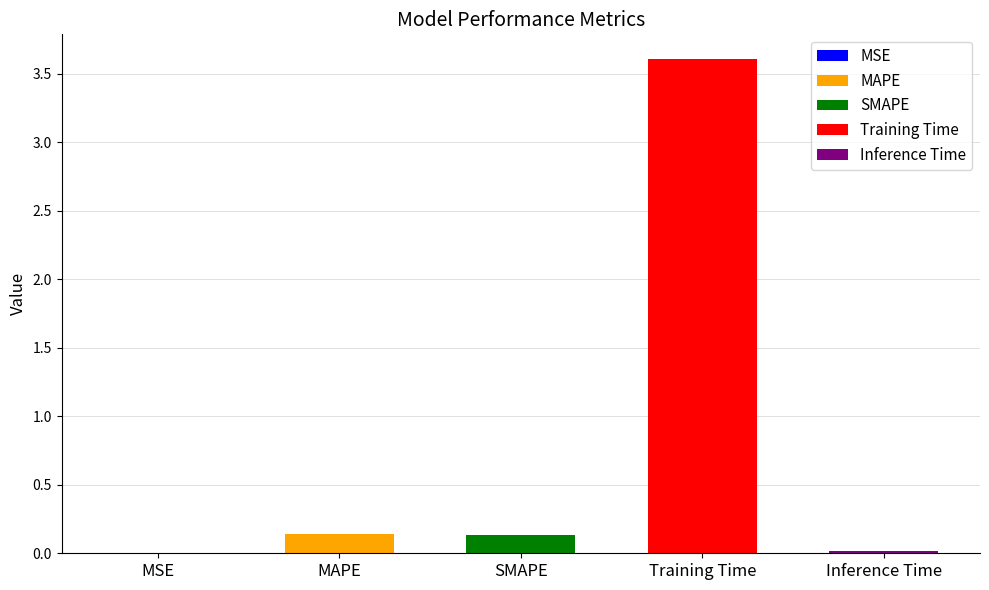

Rank the categories by value from lowest to highest.

MSE, Inference Time, SMAPE, MAPE, Training Time